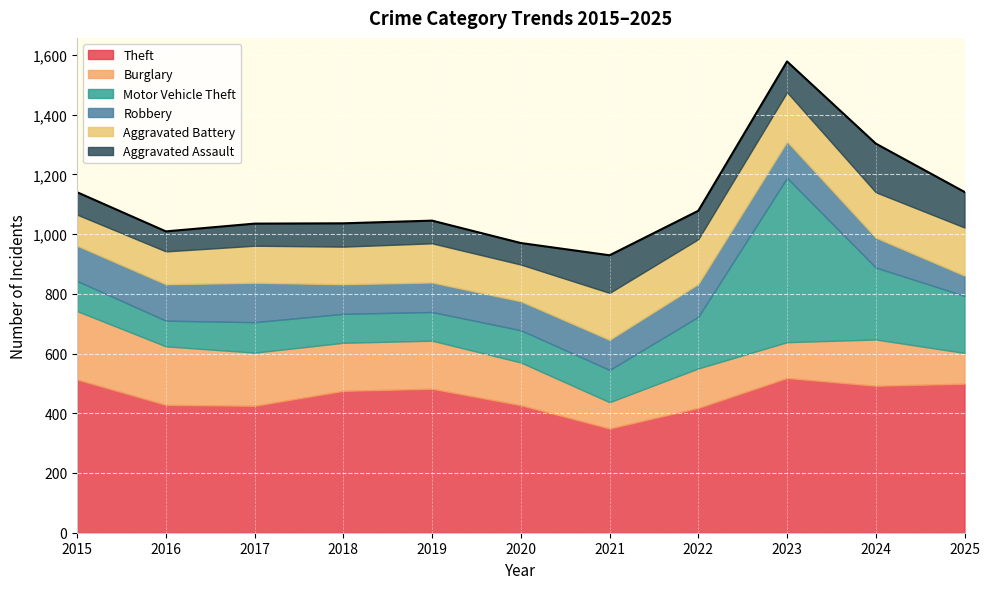

True or false: Robbery has a value of 122 at 2016.

True